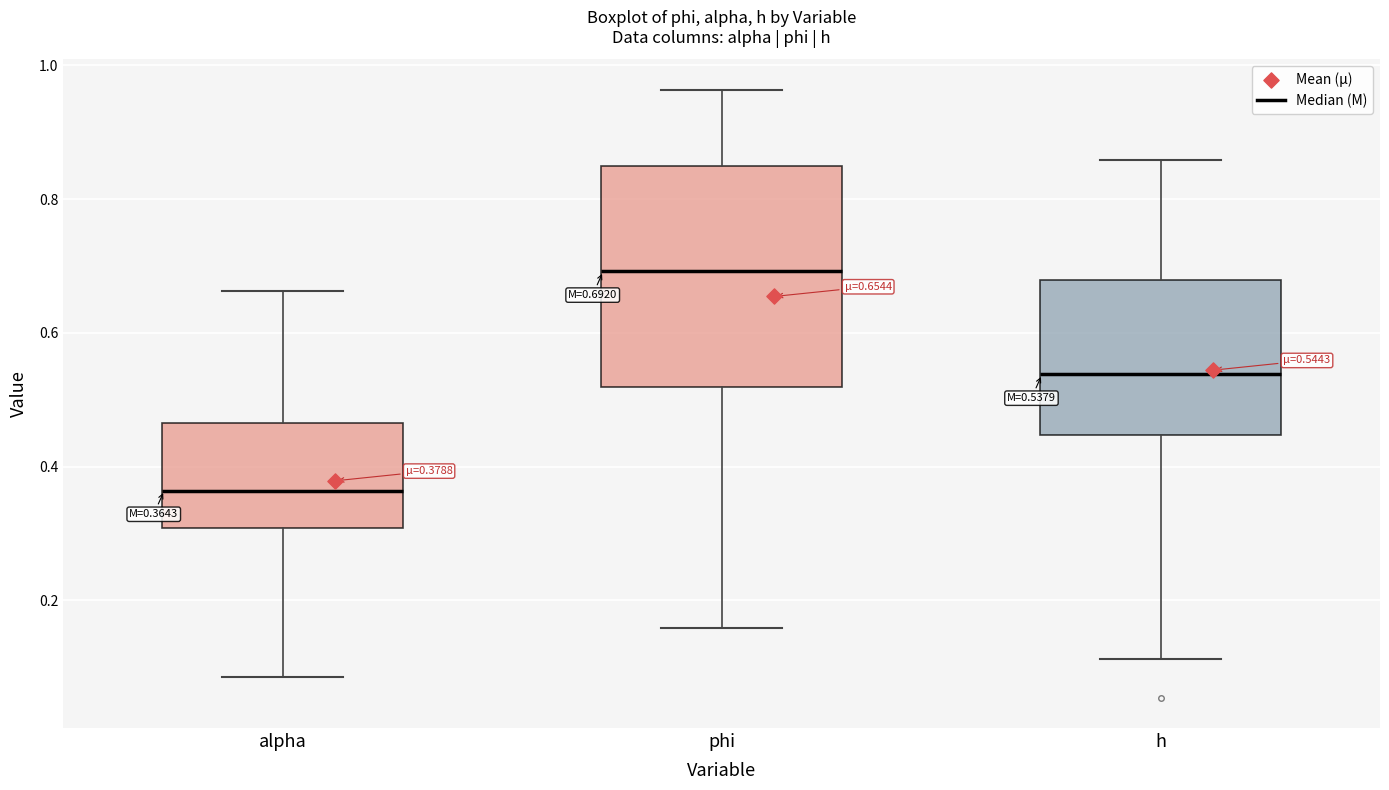

Which box has the highest median line?

phi